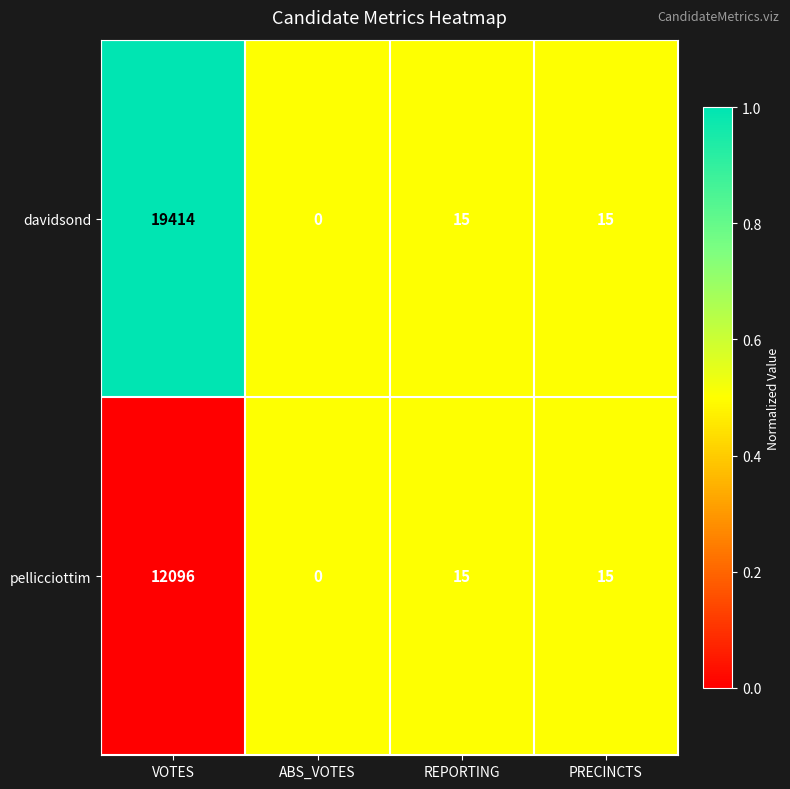

At which label does pellicciottim first exceed 15?

VOTES